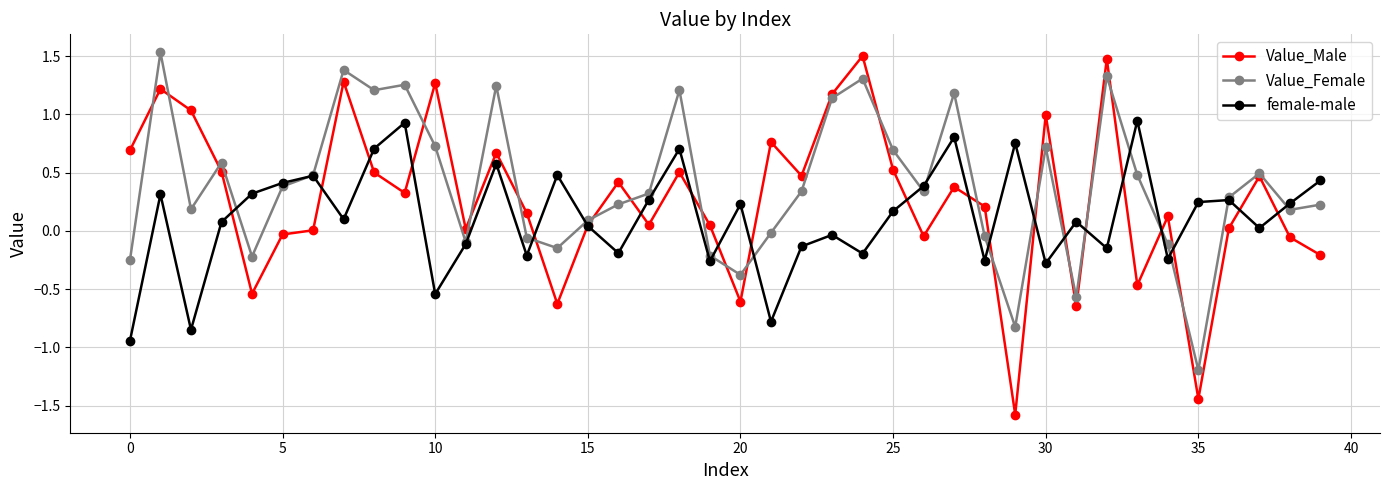

True or false: female-male and Value_Male cross at least once.

True